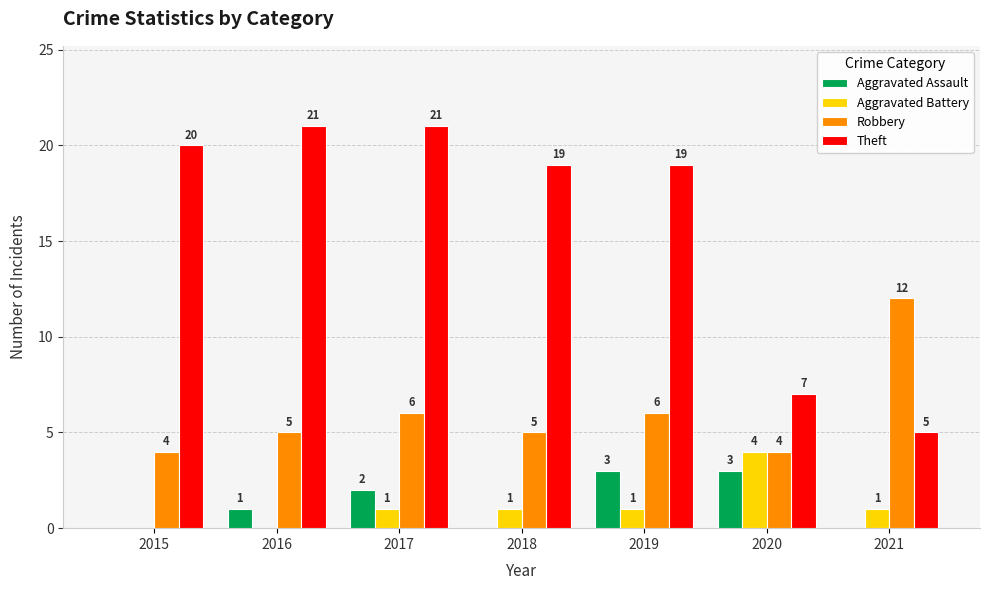

How many categories are shown in the chart?

7